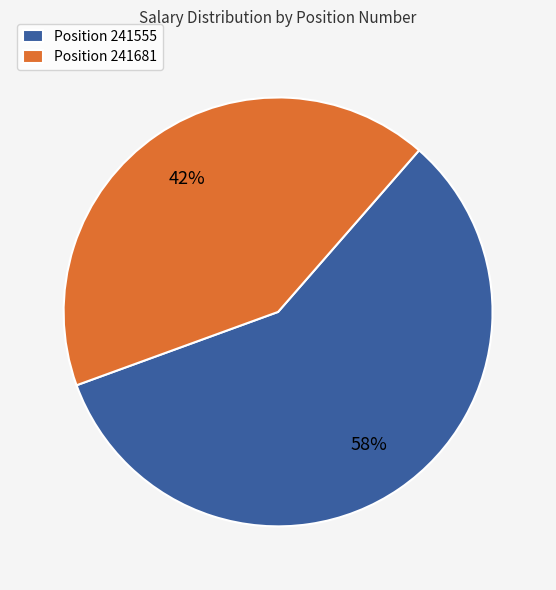

What is the smallest slice in the pie chart?

Position 241681